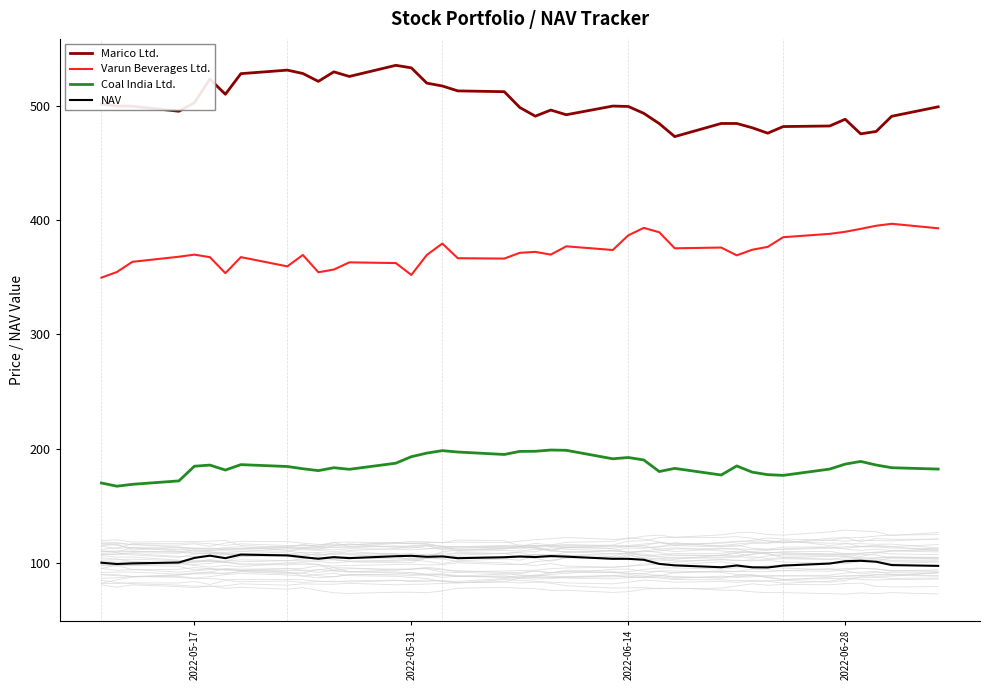

What are all the series names shown in the legend?

Marico Ltd., Varun Beverages Ltd., Coal India Ltd., NAV